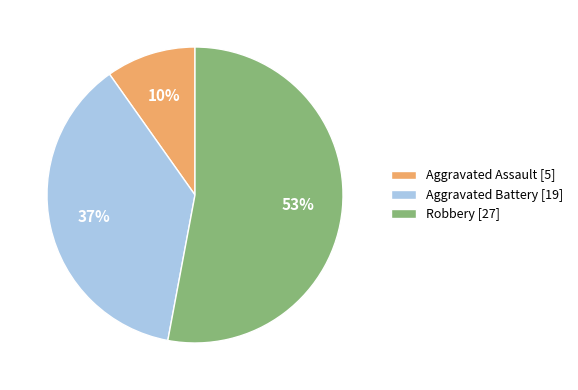

Which category has the smallest portion of the pie?

Aggravated Assault